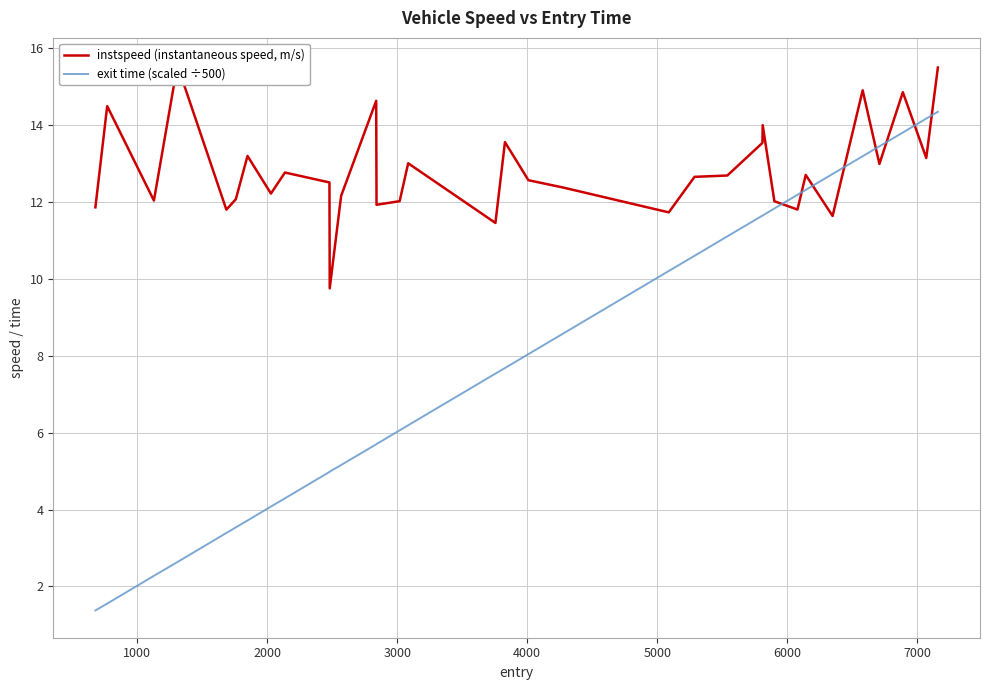

Reading left to right, list all the values displayed in this chart.

instspeed (instantaneous speed, m/s): 11.9	14.5	12.0	15.5	11.8	12.1	13.2	12.2	12.8	12.5	9.7	12.1	14.6	11.9	12.0	13.0	11.4	13.5	12.6	12.4	11.7	12.6	12.7	13.5	14.0	12.0	11.8	12.7	11.6	14.9	13.0	14.8	13.1	15.5
exit time (scaled ÷500): 1.4	1.6	2.3	2.6	3.4	3.5	3.7	4.1	4.3	5.0	5.0	5.2	5.7	5.7	6.1	6.2	7.5	7.7	8.0	8.6	10.2	10.6	11.1	11.6	11.6	11.8	12.2	12.3	12.7	13.2	13.4	13.8	14.2	14.3